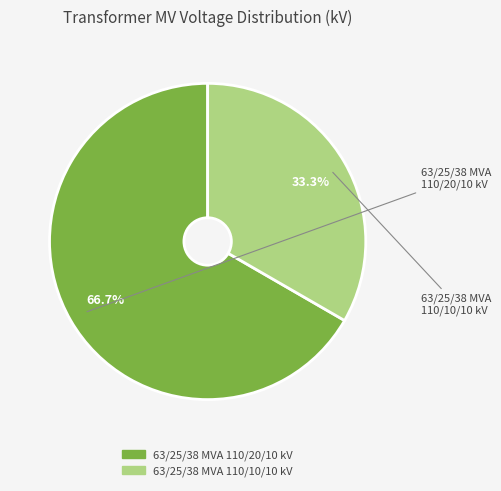

To the nearest percent, what portion does 63/25/38 MVA 110/20/10 kV represent?

67%